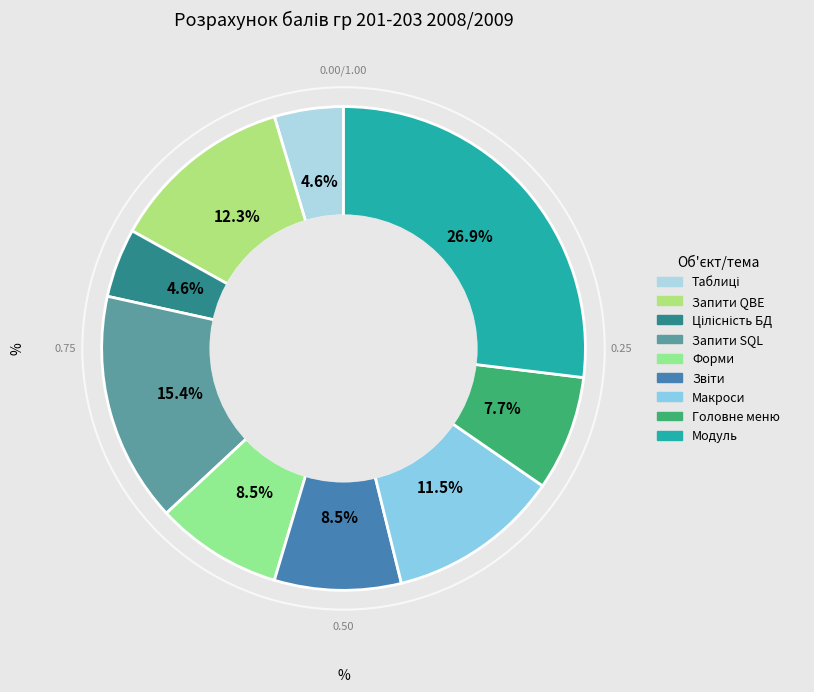

How many slices are in this pie chart?

9